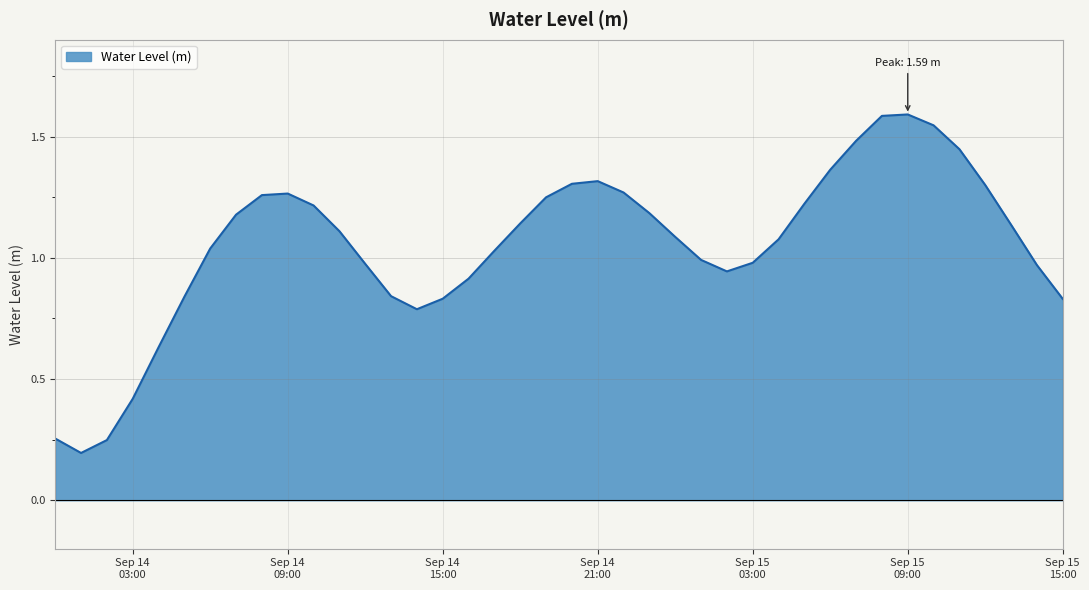

What is the maximum value shown in the chart?

1.6